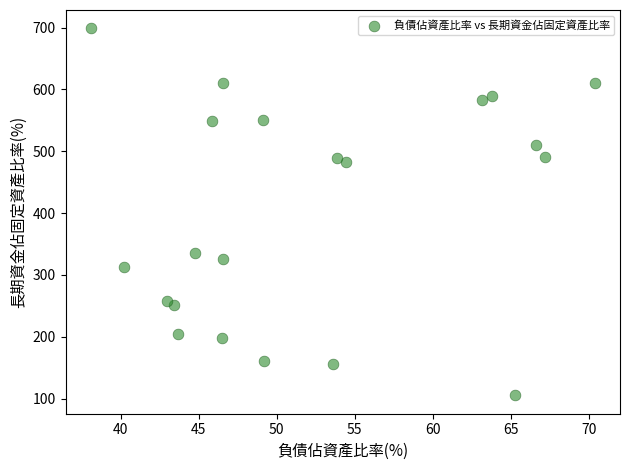

What Y value in the scatter plot is closest to 401?

335.4